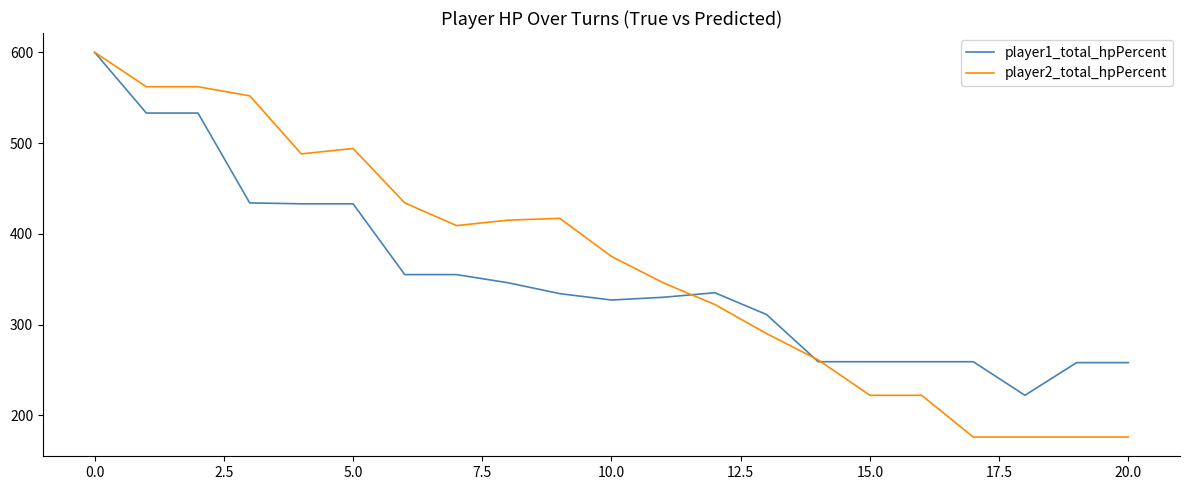

What is the maximum value for player1_total_hpPercent?

600